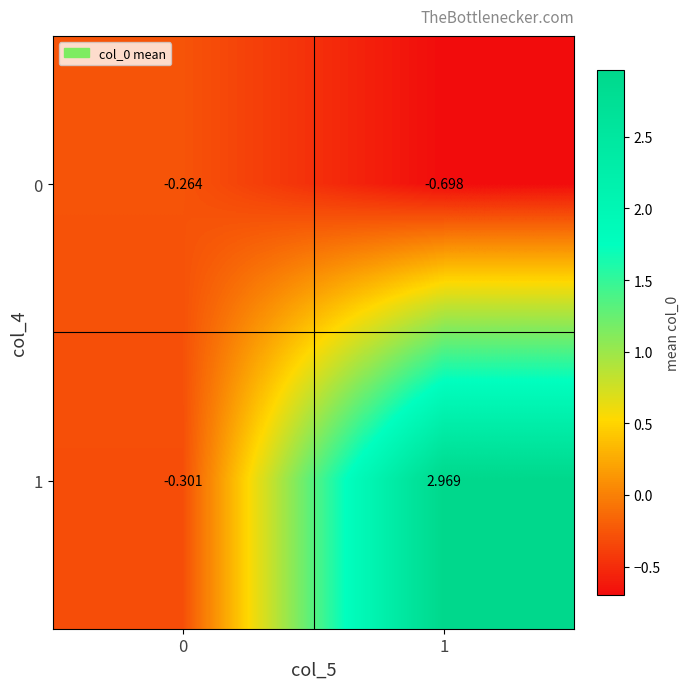

How many data points does each series have?

2